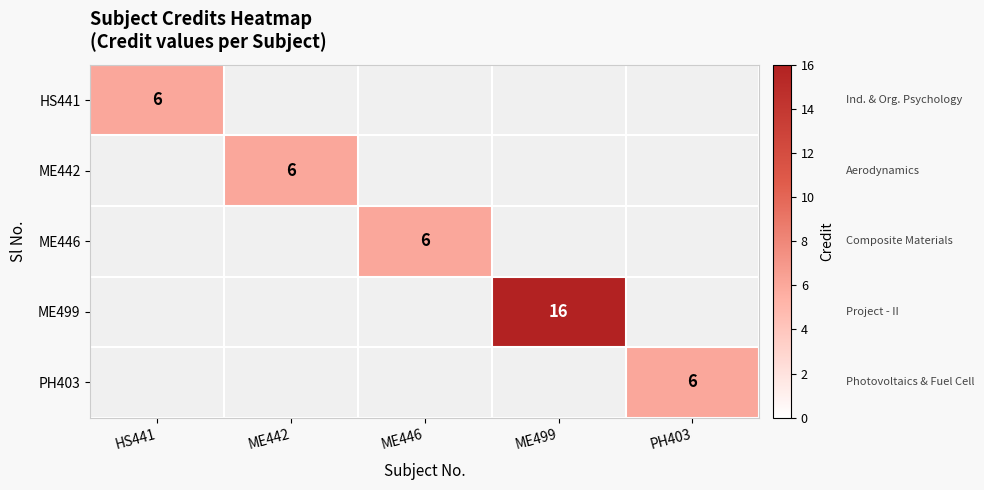

How many distinct data groups are displayed?

5